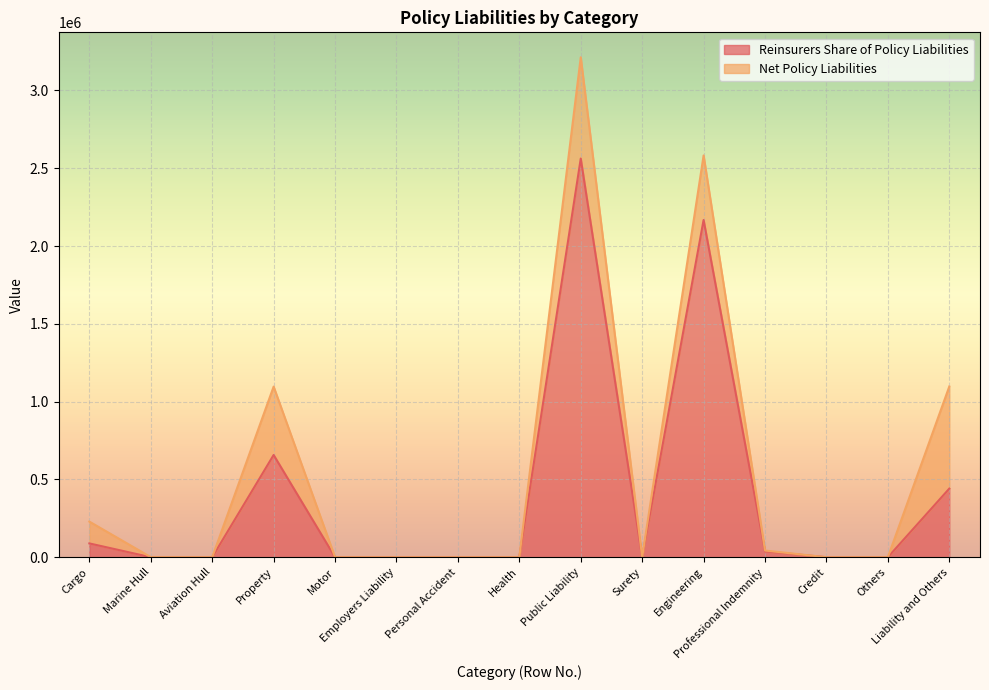

List the labels in order of value, largest first.

Public Liability, Engineering, Property, Liability and Others, Cargo, Professional Indemnity, Marine Hull, Aviation Hull, Motor, Employers Liability, Personal Accident, Health, Surety, Credit, Others